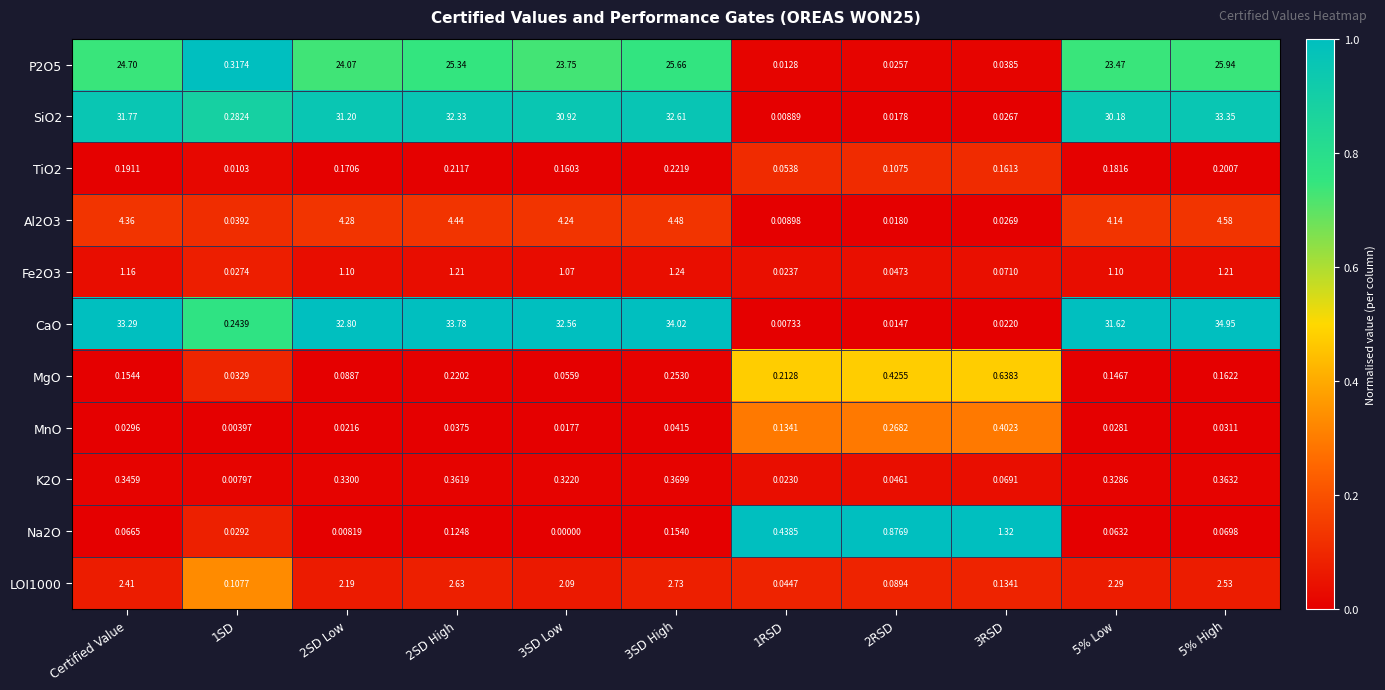

Is the value of K2O at 5% Low greater than the value of TiO2 at 2SD Low?

Yes